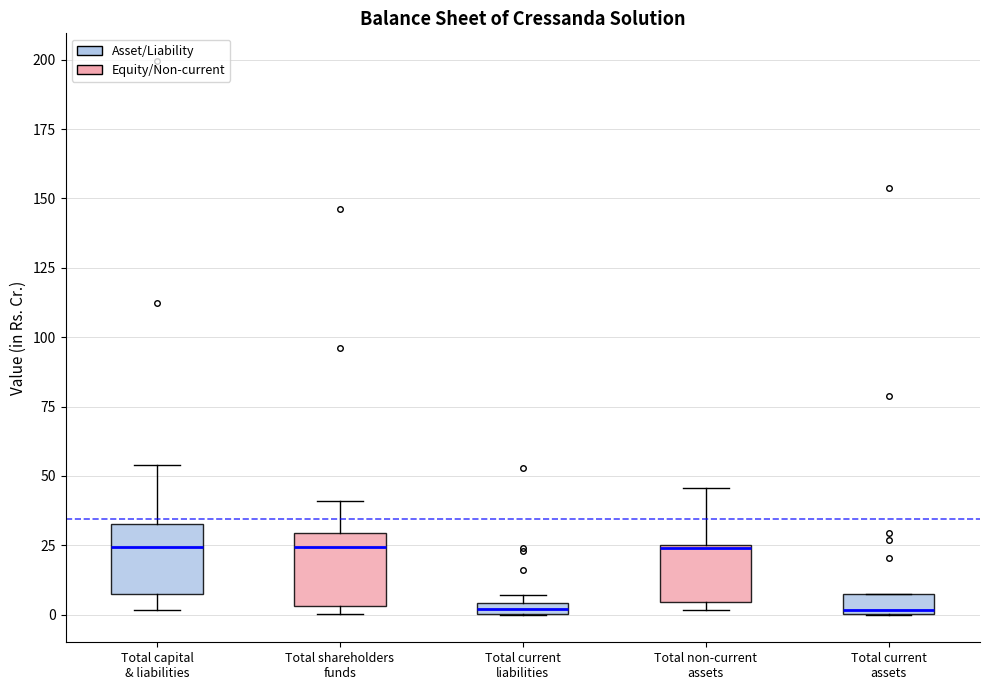

Where does the upper whisker of the box for Total capital & liabilities end on the y-axis? The values are not printed on the chart, so give them approximately, as read against the axis.

55